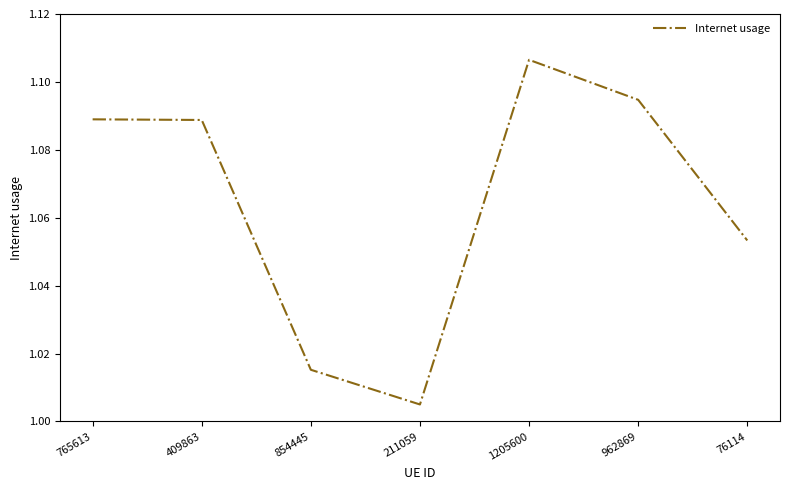

What position from the left is 409863?

2